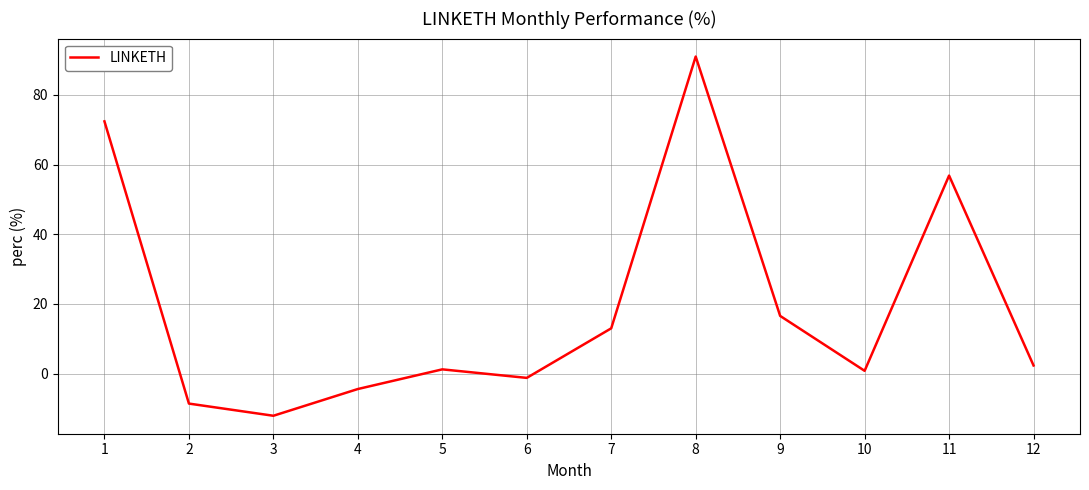

Where does the data first go above 2?

1